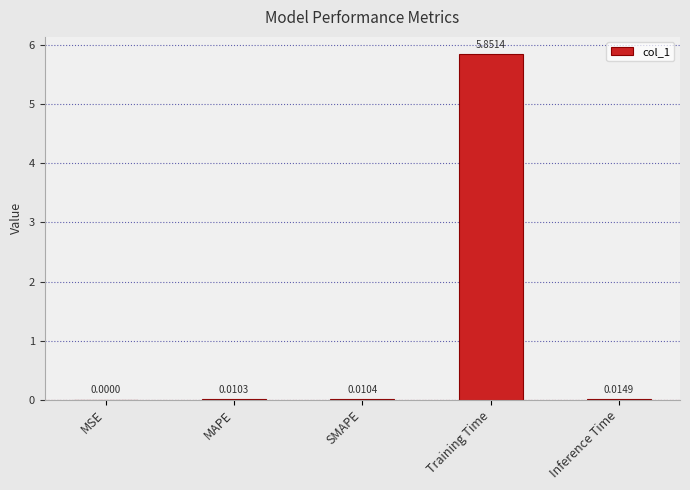

Which has a higher value, MAPE or Training Time?

Training Time